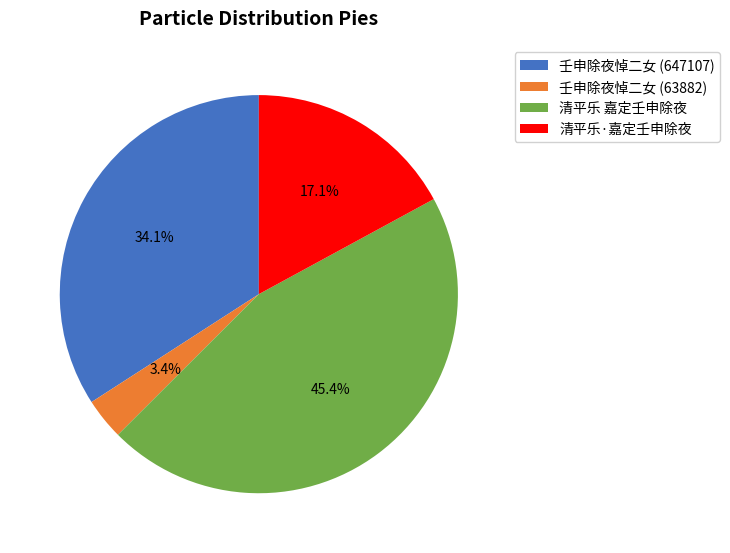

Combined, do 壬申除夜悼二女 (647107) and 壬申除夜悼二女 (63882) account for over 50%?

No